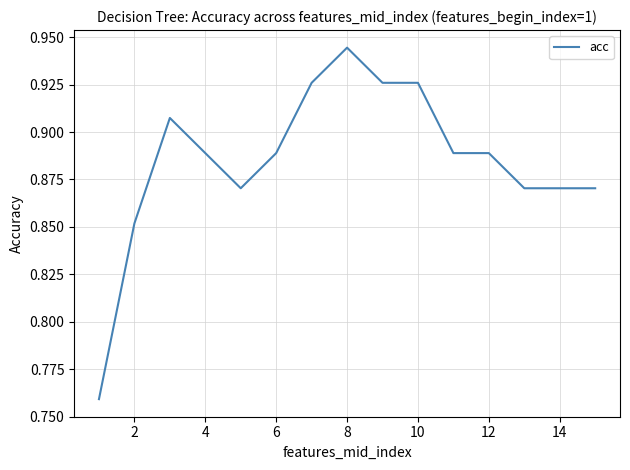

Which category has the highest value across all series?

8